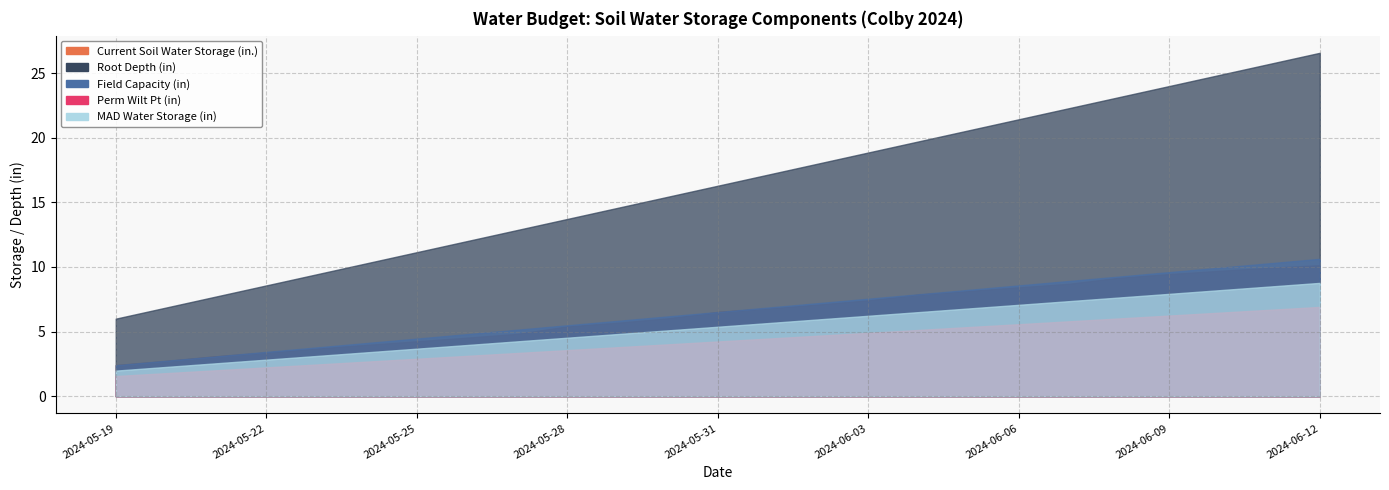

Is the value of MAD Water Storage (in) at 18 greater than the value of Perm Wilt Pt (in) at 22?

Yes